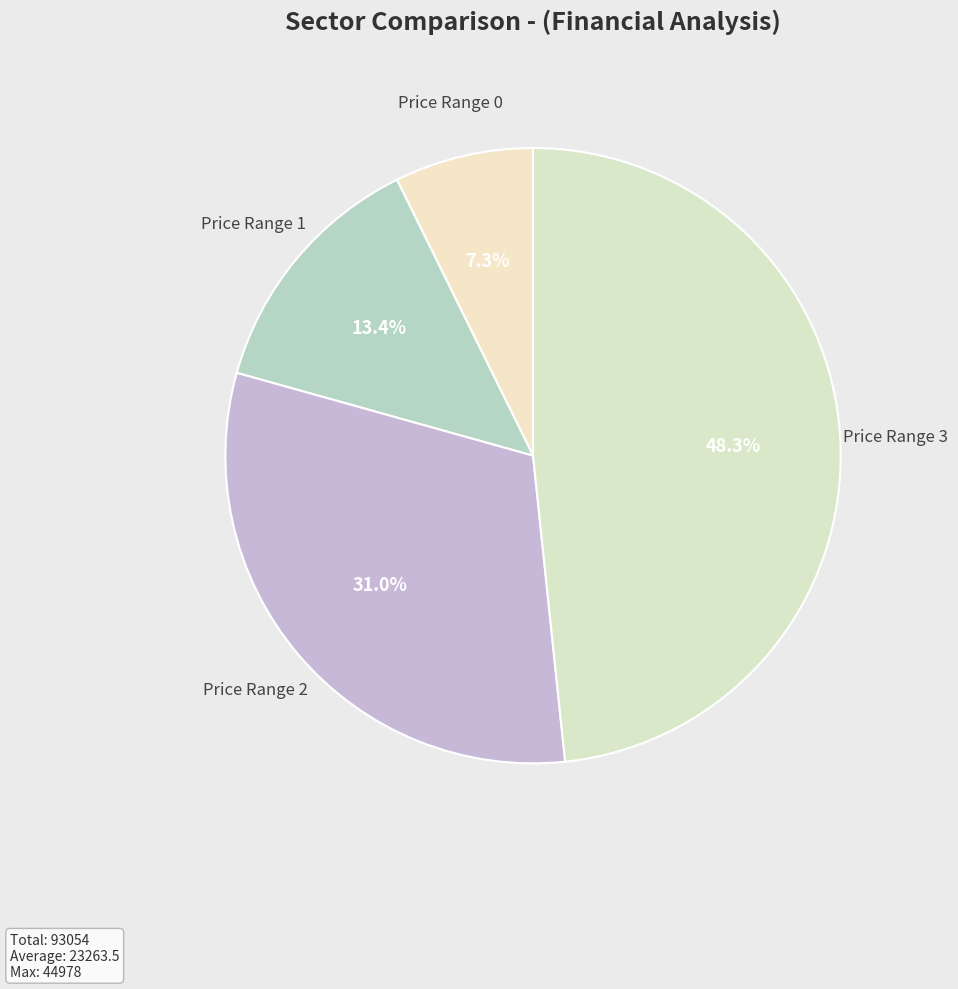

What is the smallest slice in the pie chart?

Price Range 0